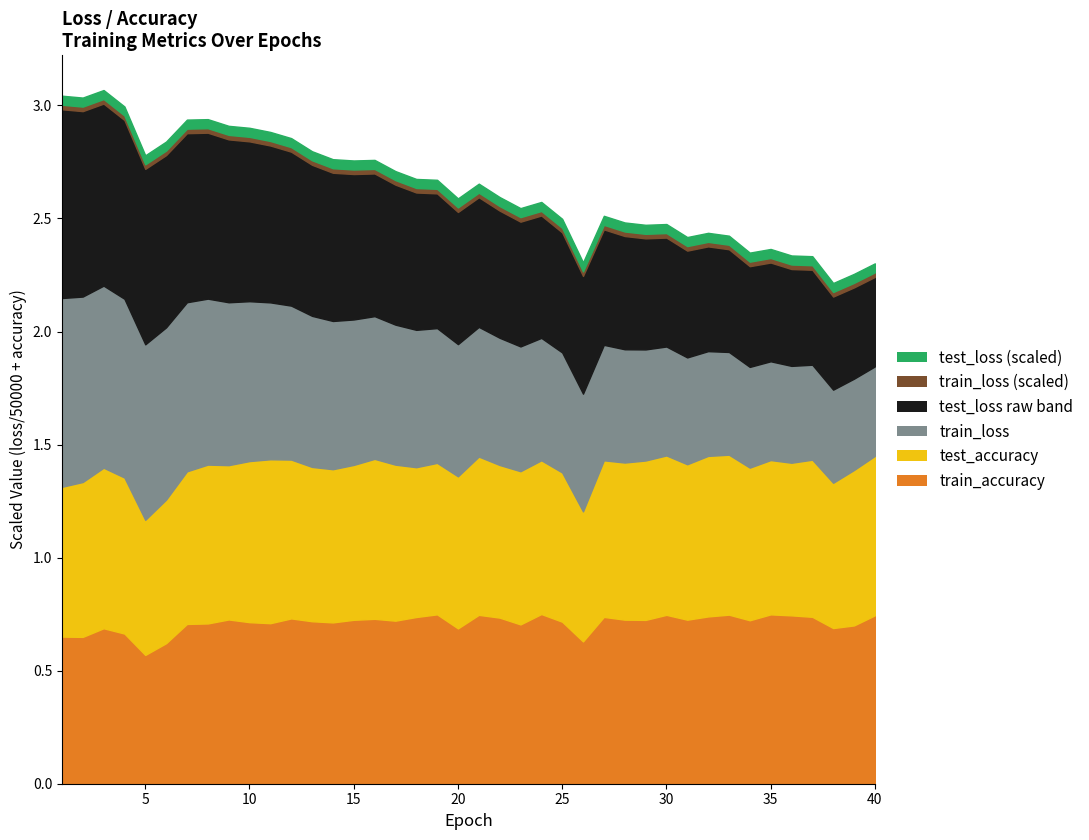

Where do test_loss and train_loss first cross each other?

1 and 2